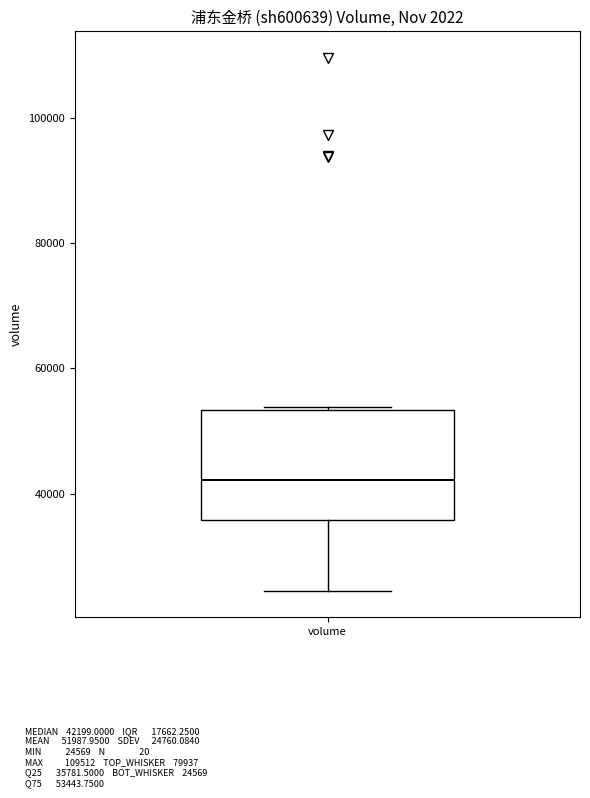

Where is the upper edge of the box for volume on the y-axis? The values are not printed on the chart, so give them approximately, as read against the axis.

54000